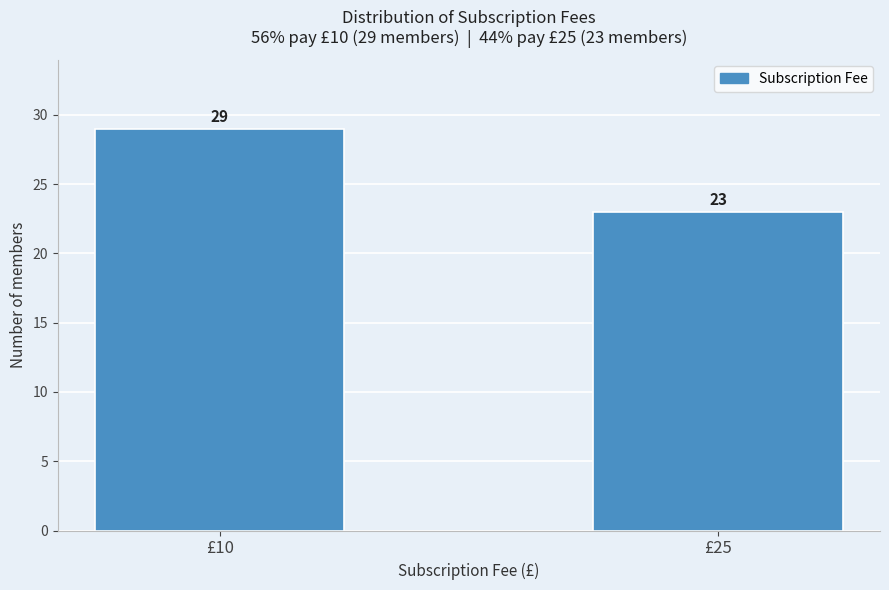

Reading left to right, what are all the values shown in this chart?

29	23